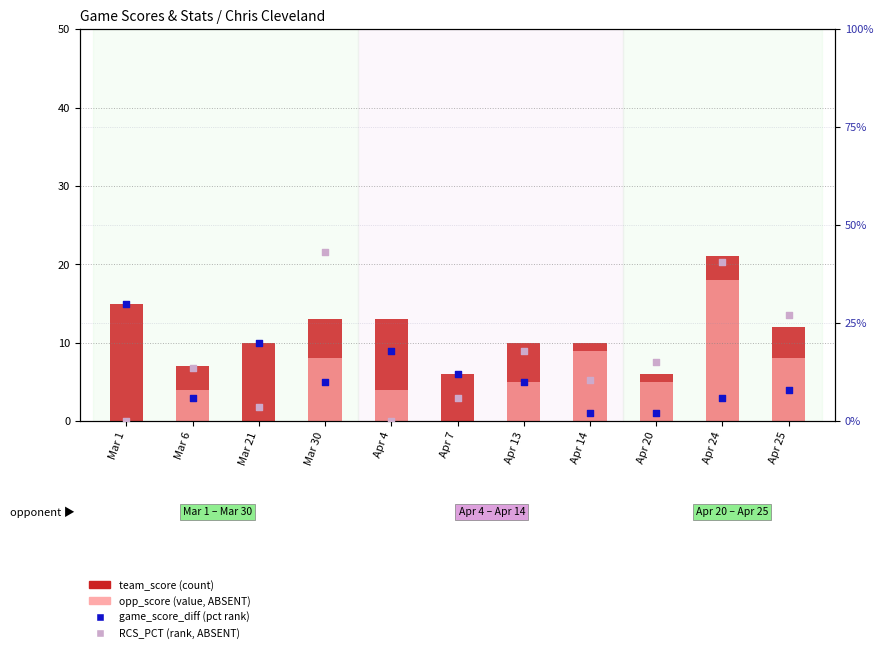

Which series contains the lowest Y value?

opp_score